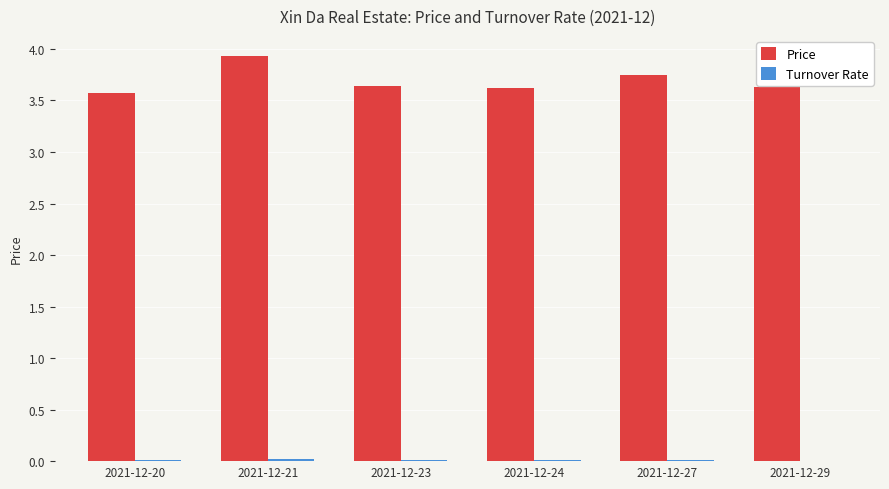

Which series has the largest total across all categories?

Price